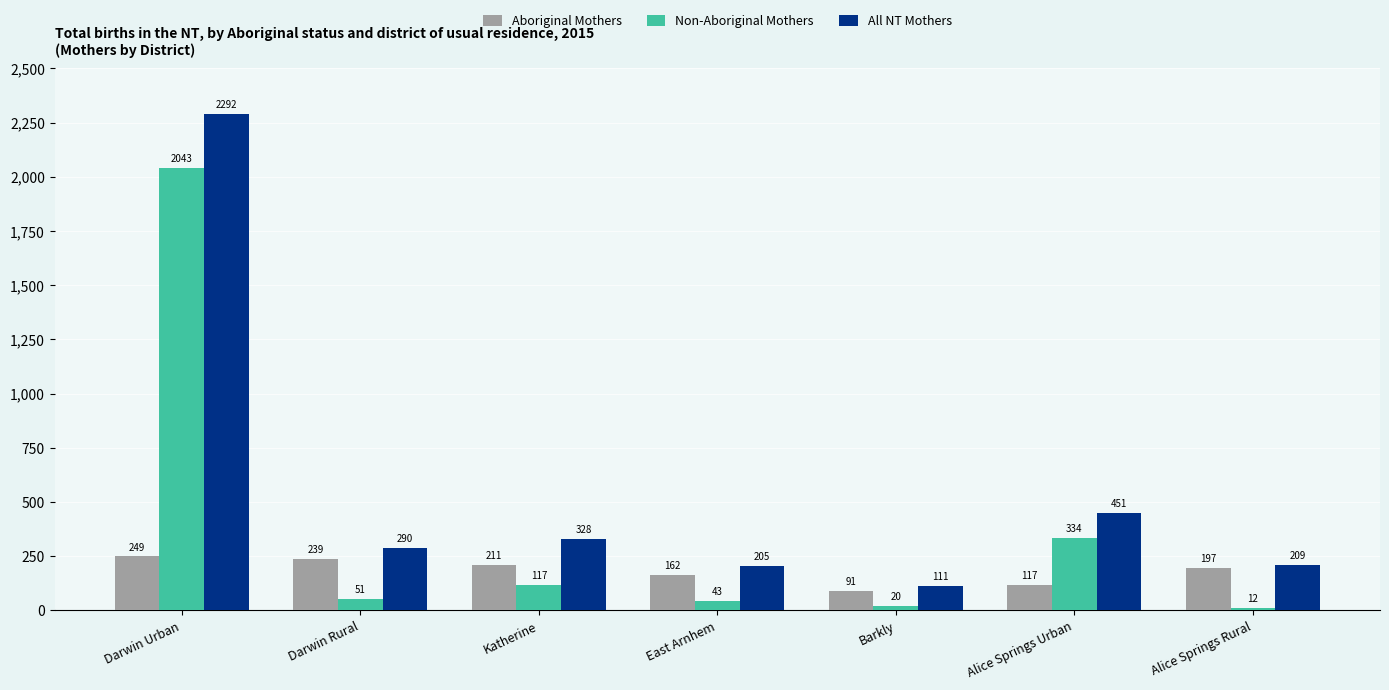

Which series changed the most between Darwin Rural and East Arnhem?

All NT Mothers